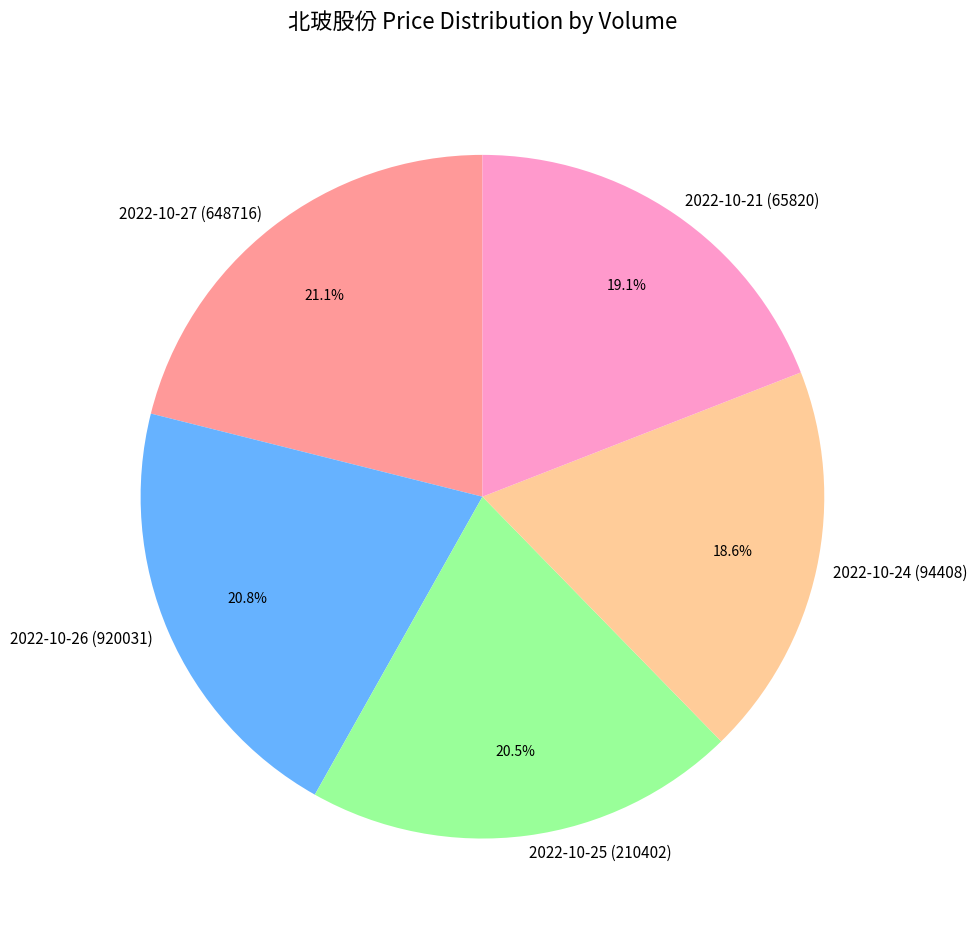

What percentage is the 2022-10-21 (65820) slice, to the nearest percent?

19%